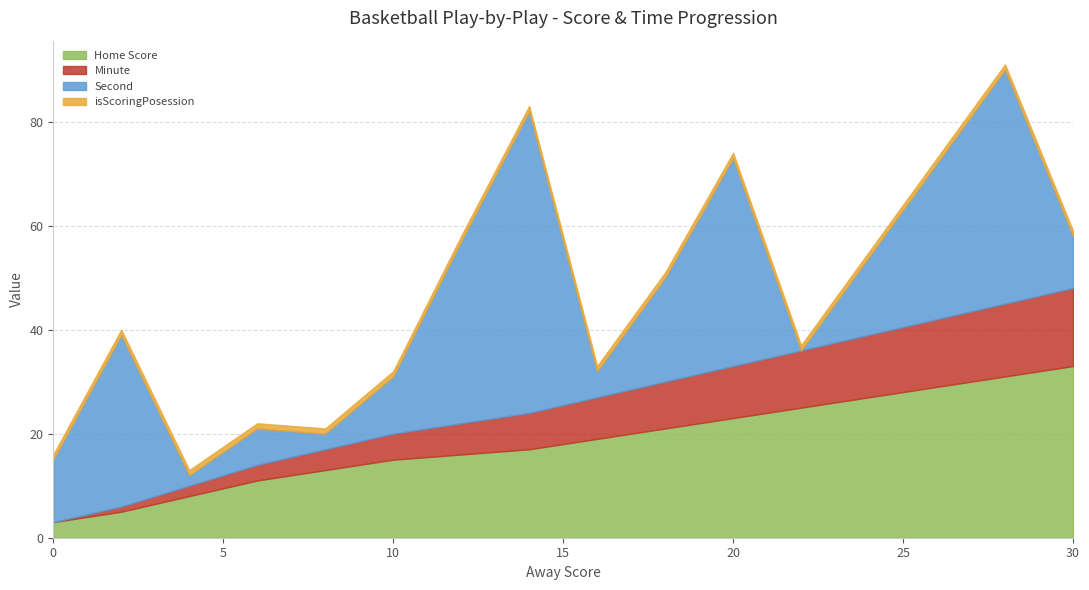

What value does the Home Score series have at 18, to the nearest 10?

20